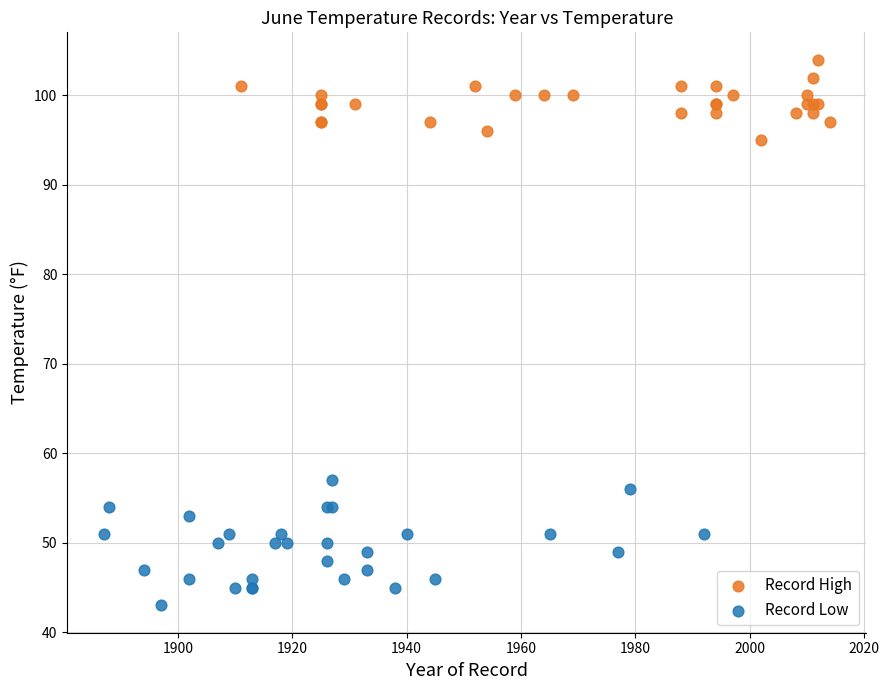

Which series contains the highest Y value?

Record High